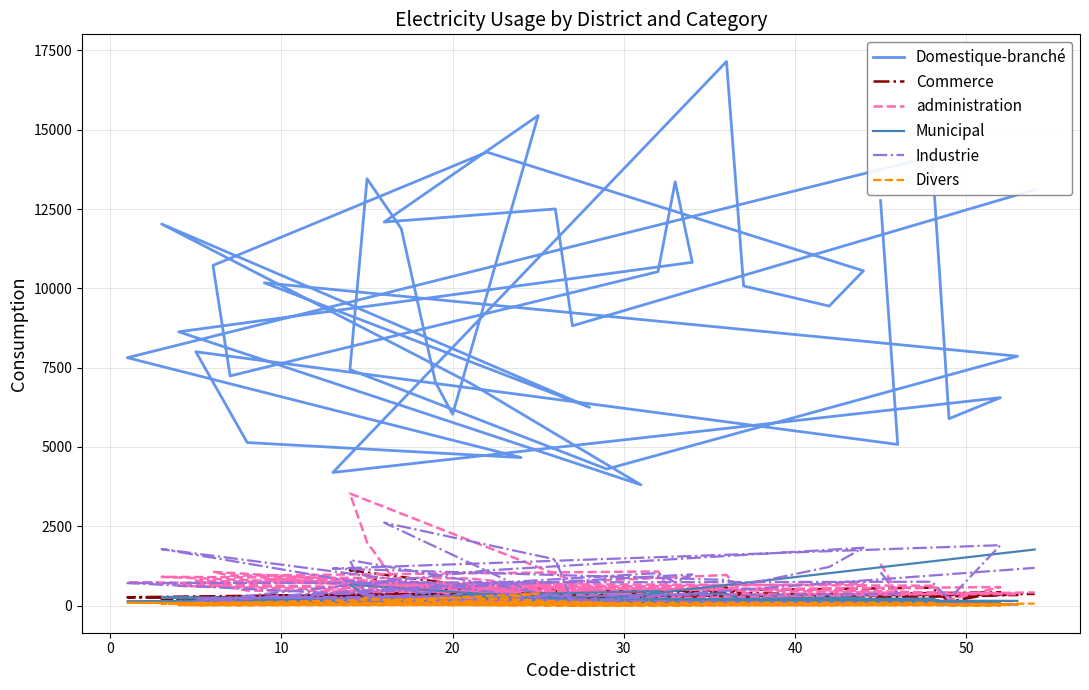

How many data points in Commerce are less than 261?

19